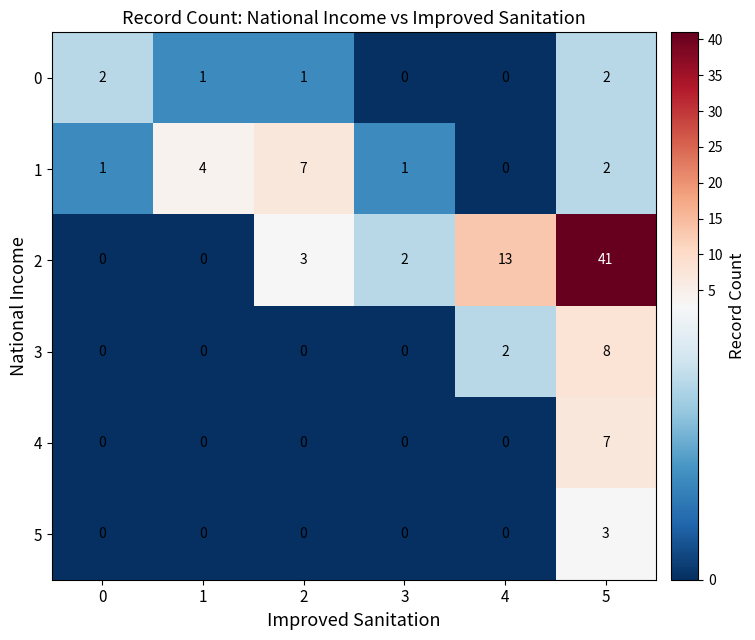

The value of 3 at 0 is 3. True or false?

False